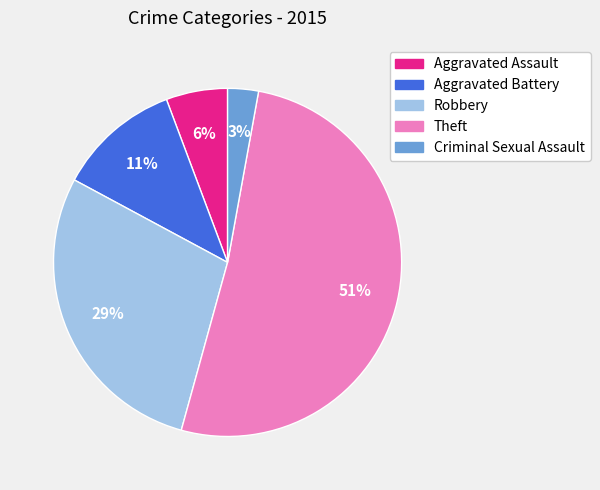

Is there a majority slice in this chart?

Yes